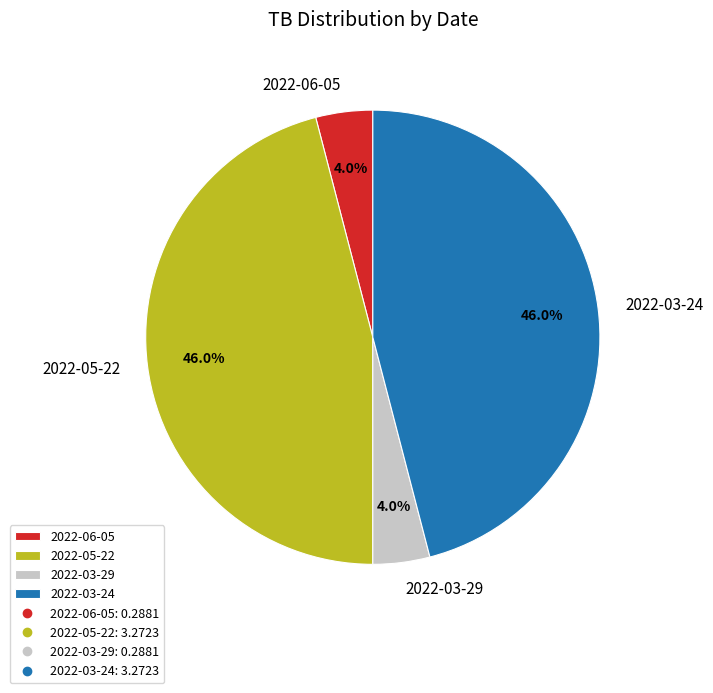

Between 2022-06-05 and 2022-05-22, which is larger?

2022-05-22